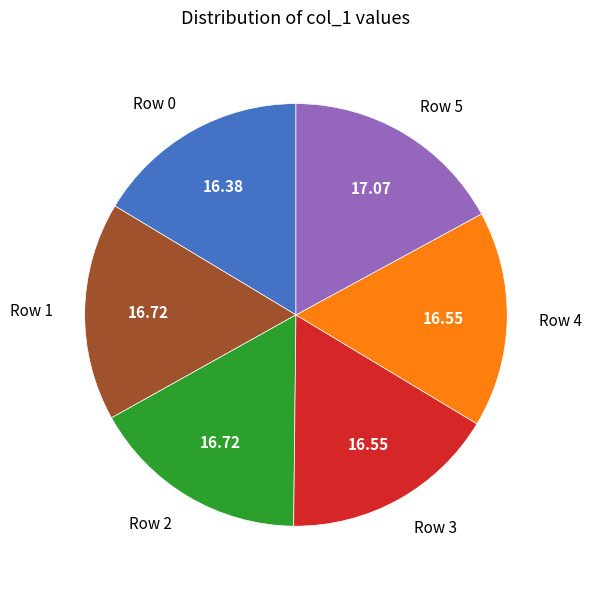

Combined, do Row 3 and Row 0 account for over 50%?

No